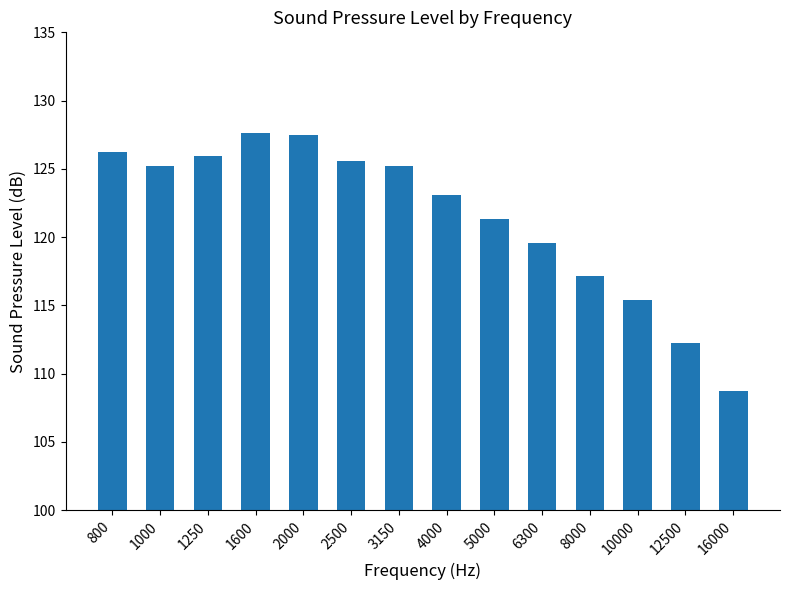

Between 6300 and 1000, which is larger?

1000